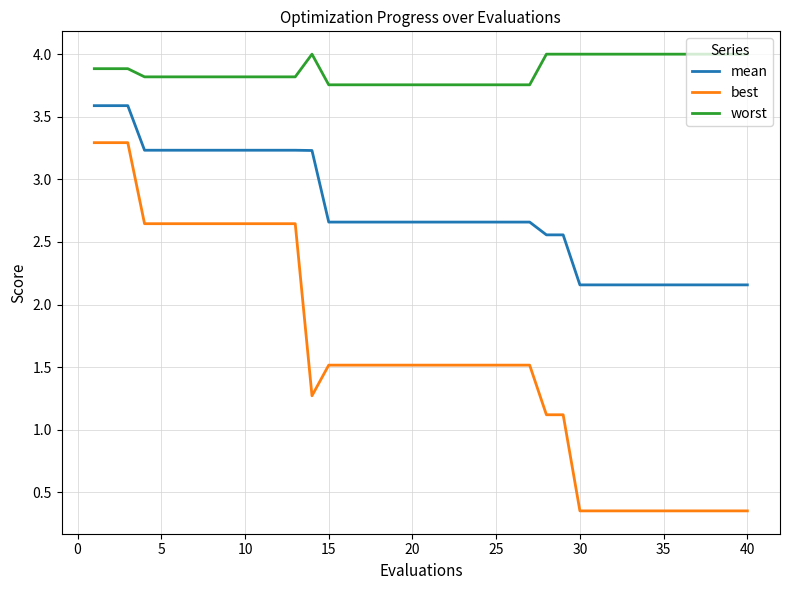

List the series in order of their overall mean, highest first.

worst, mean, best